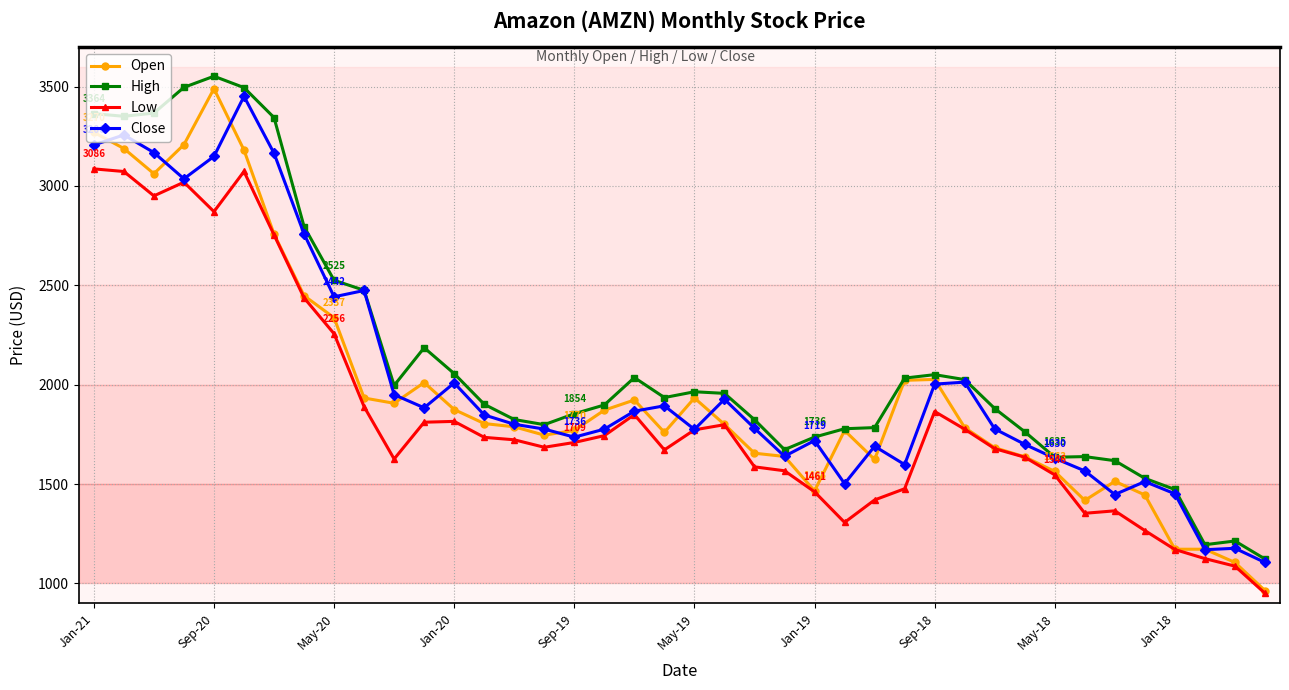

What is the difference between the maximum and minimum values in the Close series?

2345.7